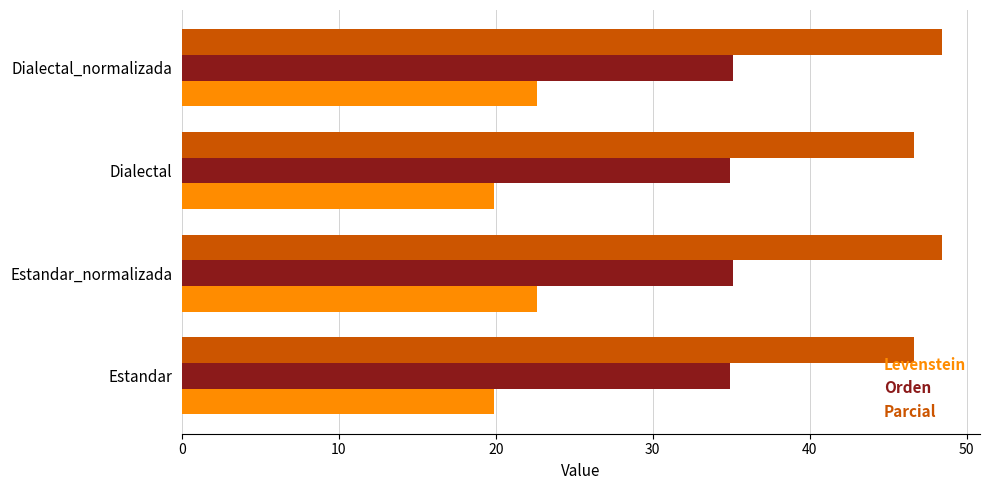

What is the highest value of the Orden series?

35.1